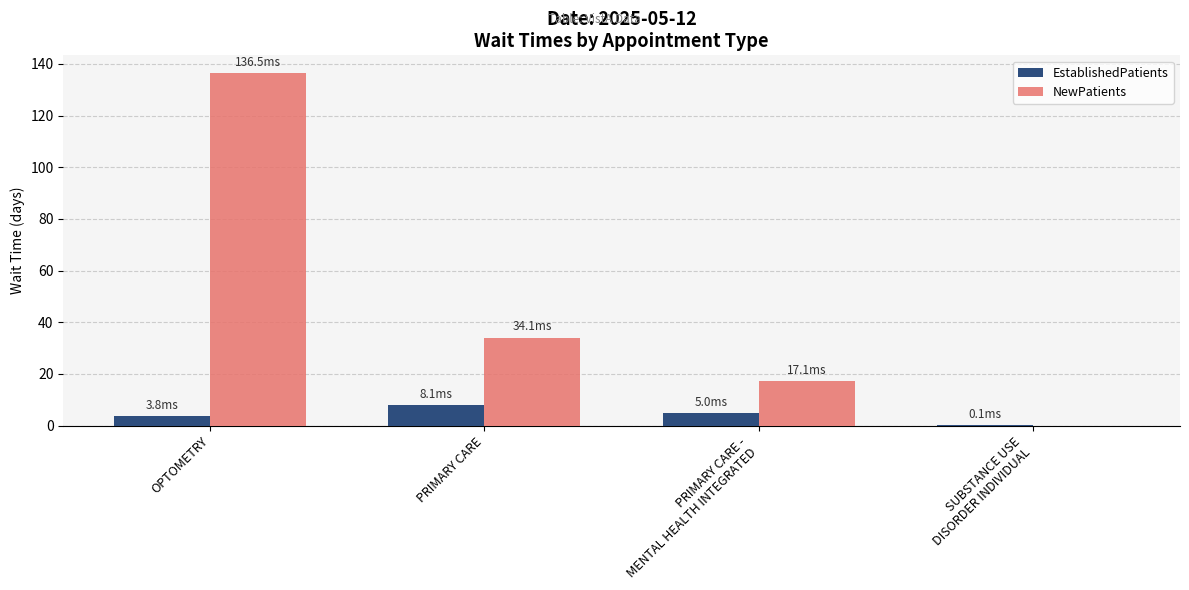

How many positive values does the NewPatients series have?

3